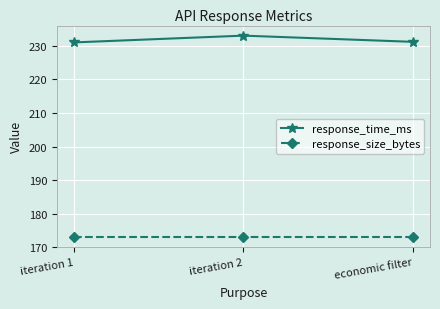

At economic filter, list the series in order from largest to smallest.

response_time_ms, response_size_bytes